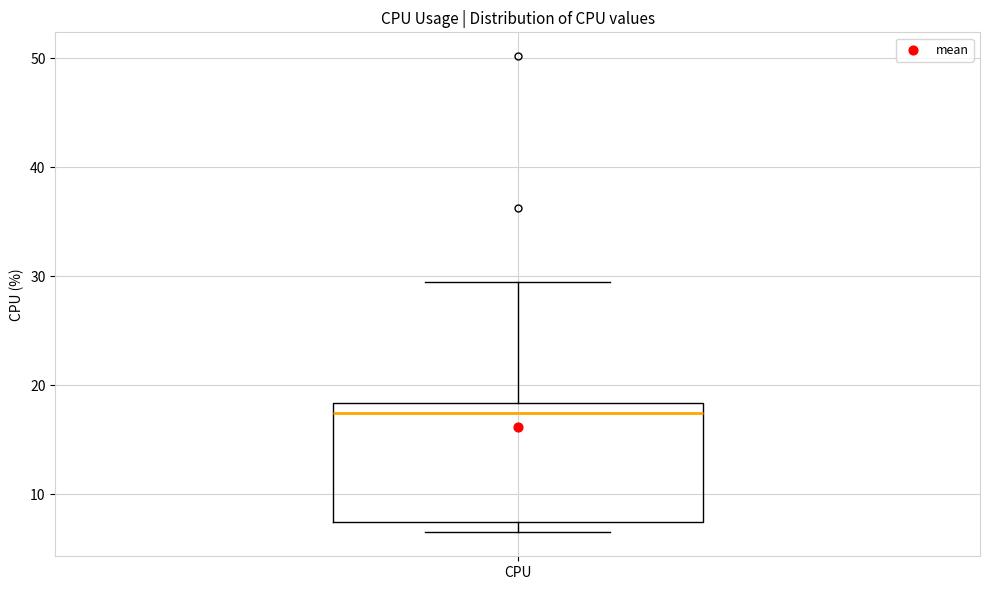

Where does the median line of the box for CPU sit on the y-axis? The values are not printed on the chart, so give them approximately, as read against the axis.

17